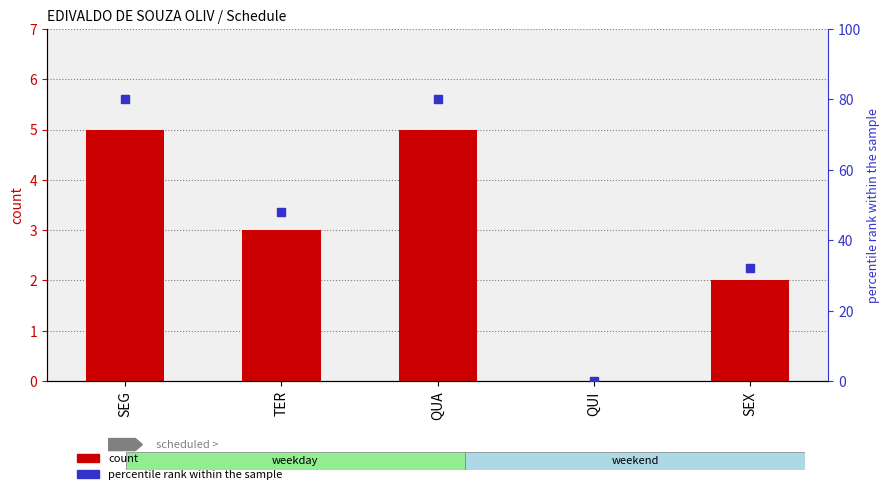

What is the label of the 4th bar from the left?

QUI